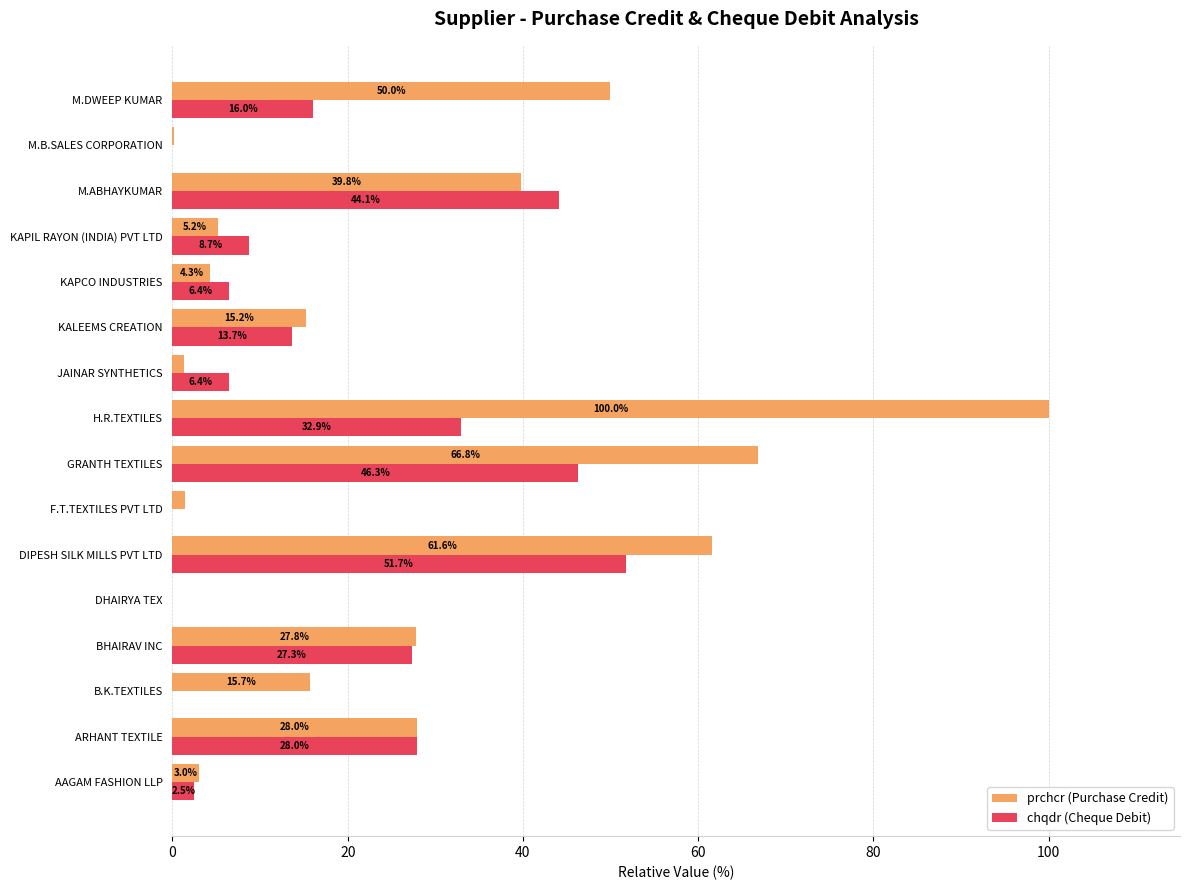

The chqdr (Cheque Debit) series shows 28.0 at ARHANT TEXTILE. True or false?

True